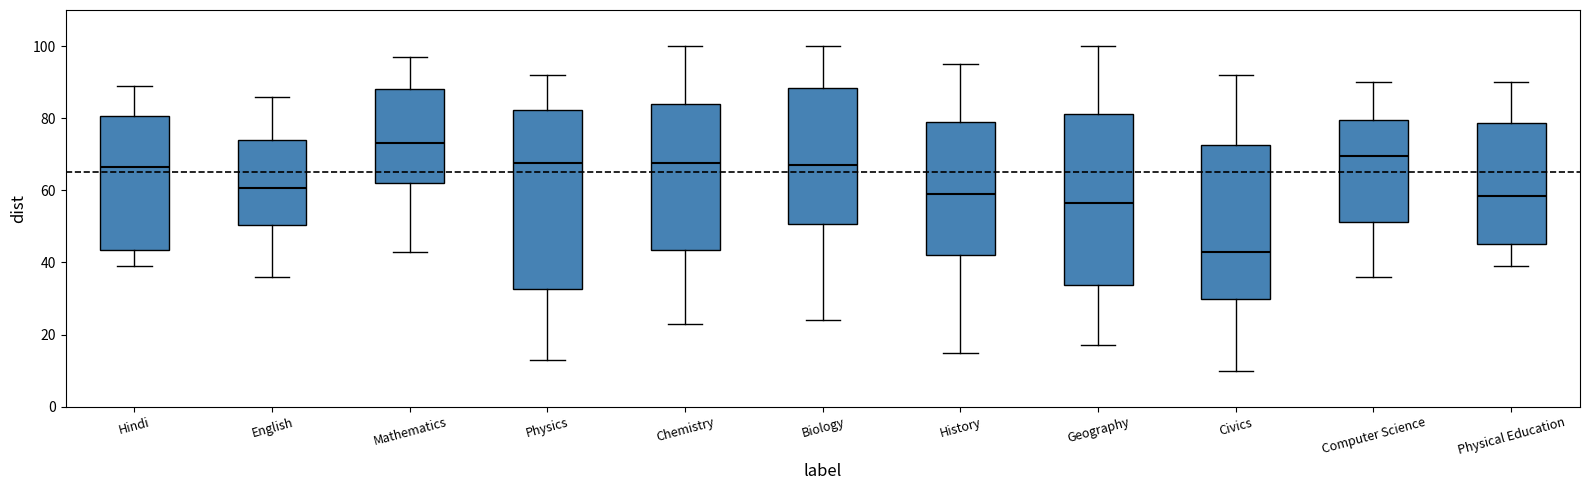

Where does the upper whisker of the box for English end on the y-axis? The values are not printed on the chart, so give them approximately, as read against the axis.

86